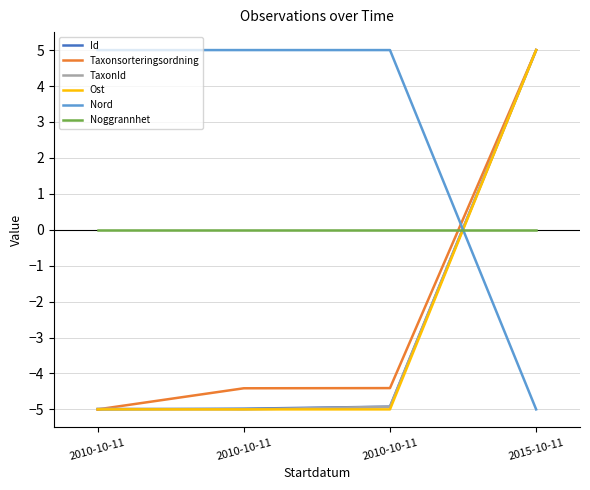

What are all the series names shown in the legend?

Id, Taxonsorteringsordning, TaxonId, Ost, Nord, Noggrannhet